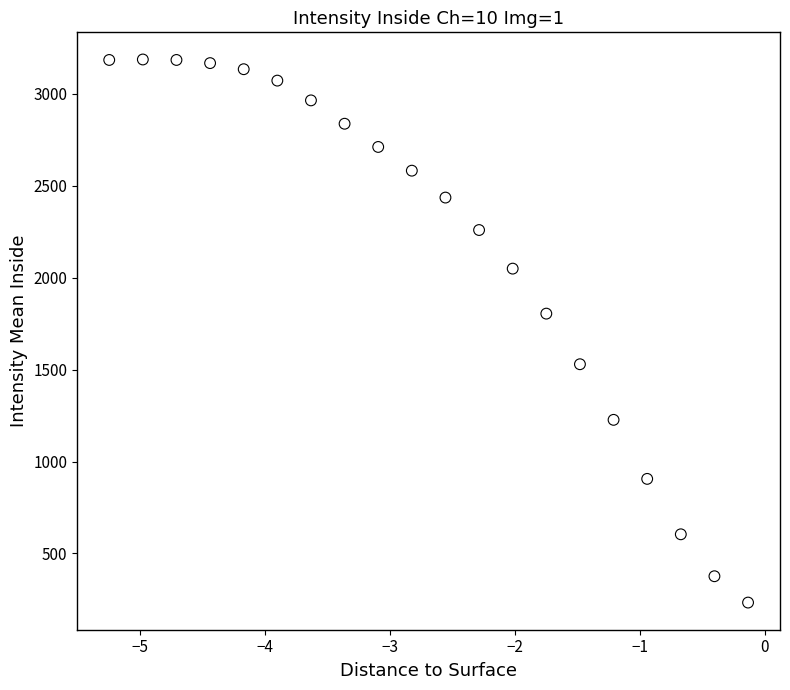

What is the range of Y values (max minus min)?

2952.4